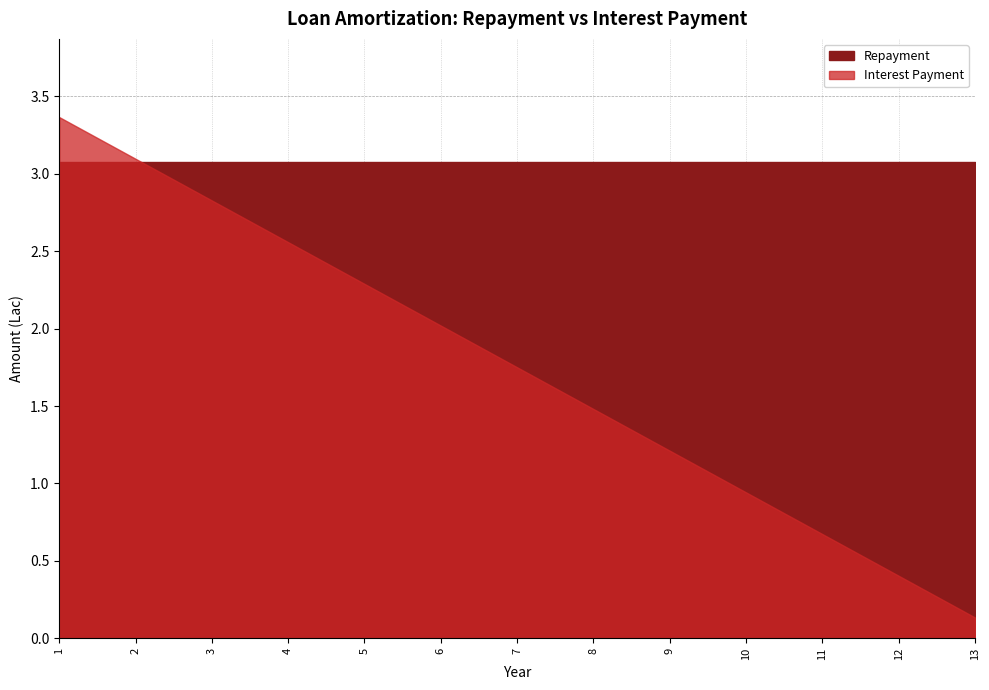

Reading right to left, what are all the values shown in this chart?

Repayment: 13=3.1	12=3.1	11=3.1	10=3.1	9=3.1	8=3.1	7=3.1	6=3.1	5=3.1	4=3.1	3=3.1	2=3.1	1=3.1
Interest Payment: 13=0.1	12=0.4	11=0.7	10=0.9	9=1.2	8=1.5	7=1.7	6=2.0	5=2.3	4=2.6	3=2.8	2=3.1	1=3.4